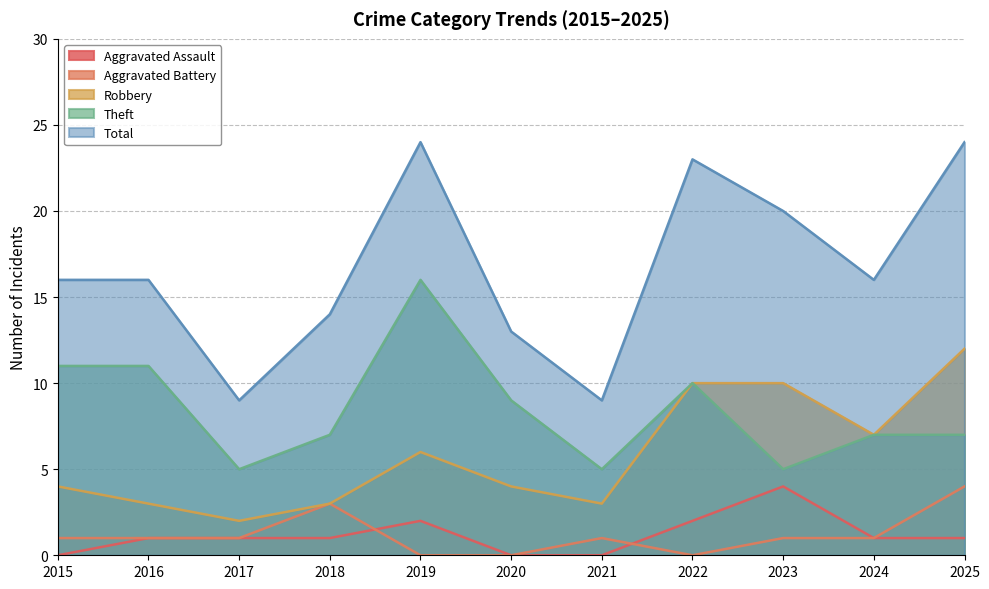

What is the total value across all series at 2019?

48